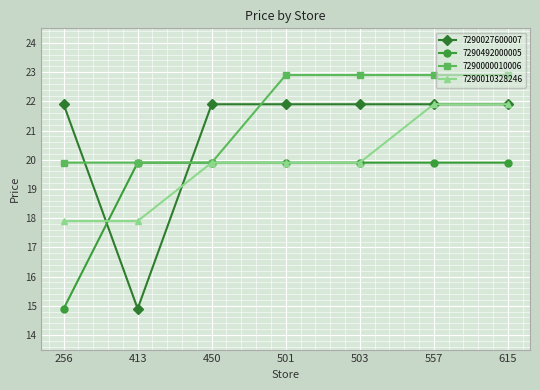

What is the difference between the maximum and minimum values in the 7290027600007 series?

7.0